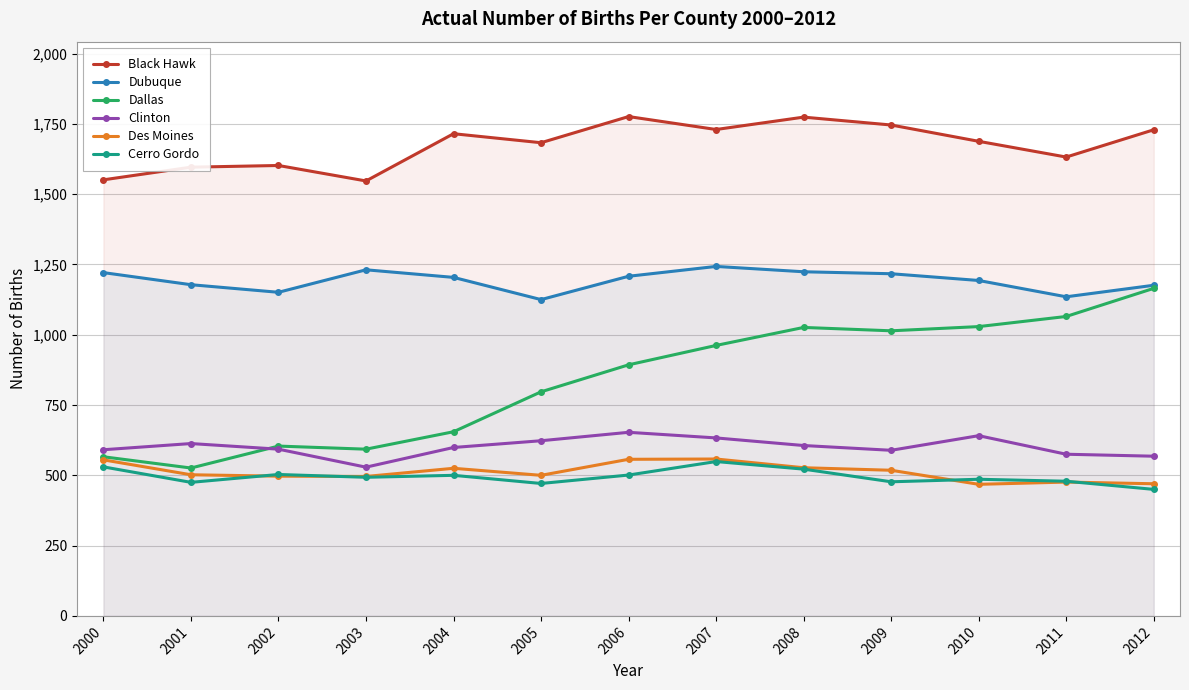

At 2005, list the series in order from smallest to largest.

Cerro Gordo, Des Moines, Clinton, Dallas, Dubuque, Black Hawk